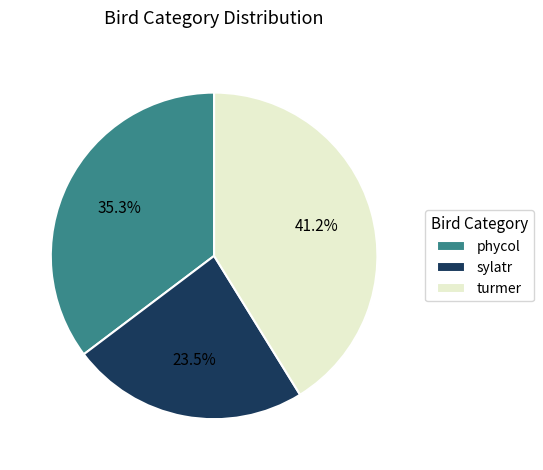

Combined, do turmer and phycol account for over 50%?

Yes